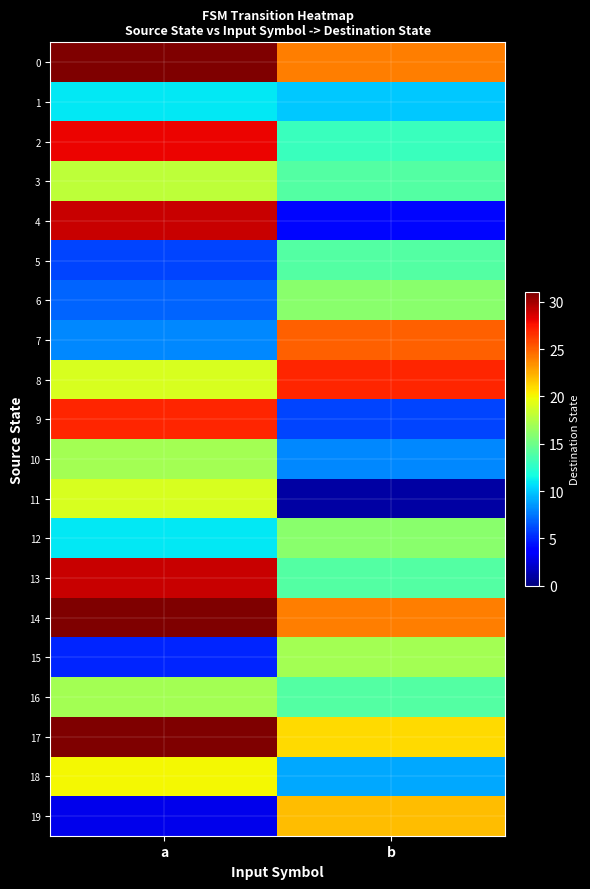

Reading left to right, list all the values displayed in this chart.

0: a=31	b=24
1: a=11	b=10
2: a=28	b=13
3: a=18	b=14
4: a=29	b=4
5: a=6	b=14
6: a=7	b=16
7: a=8	b=25
8: a=19	b=27
9: a=27	b=6
10: a=17	b=8
11: a=19	b=1
12: a=11	b=16
13: a=29	b=14
14: a=31	b=24
15: a=5	b=17
16: a=17	b=14
17: a=31	b=21
18: a=20	b=9
19: a=3	b=22